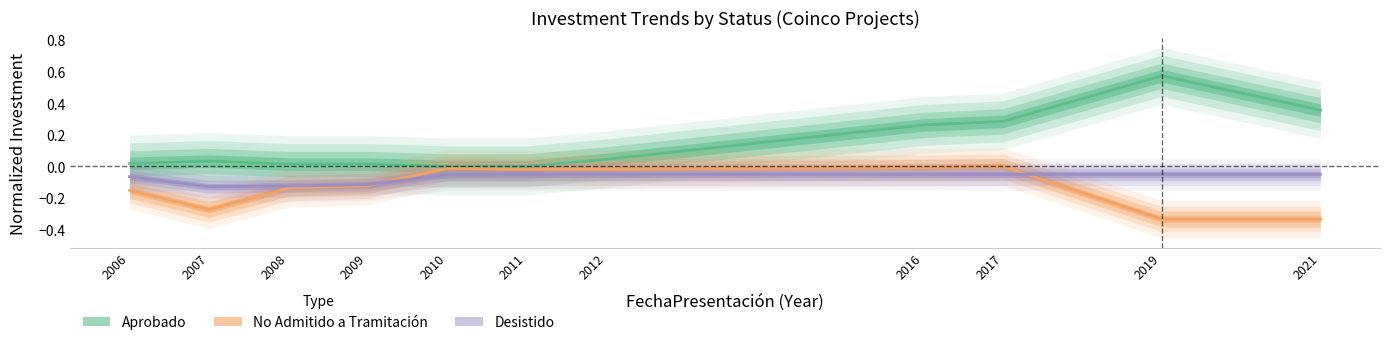

What is the average value of the Aprobado series?

0.1